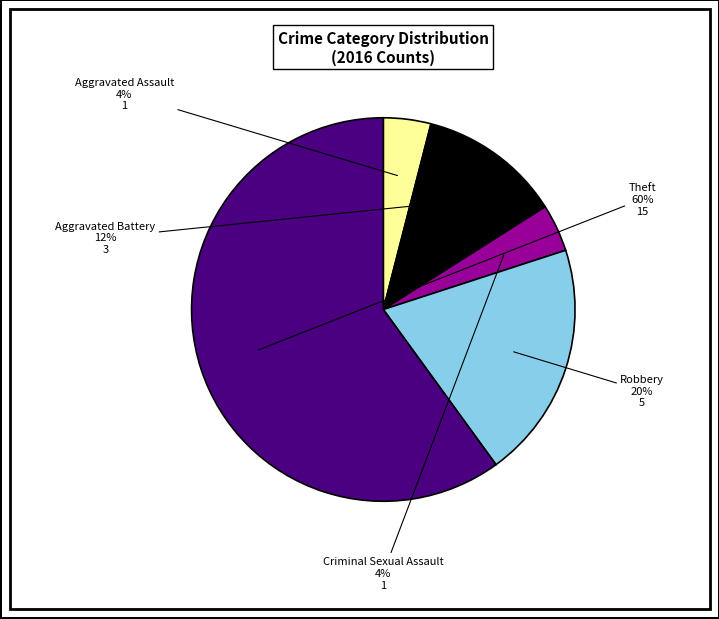

To the nearest percent, what percentage of the pie is Robbery?

20%